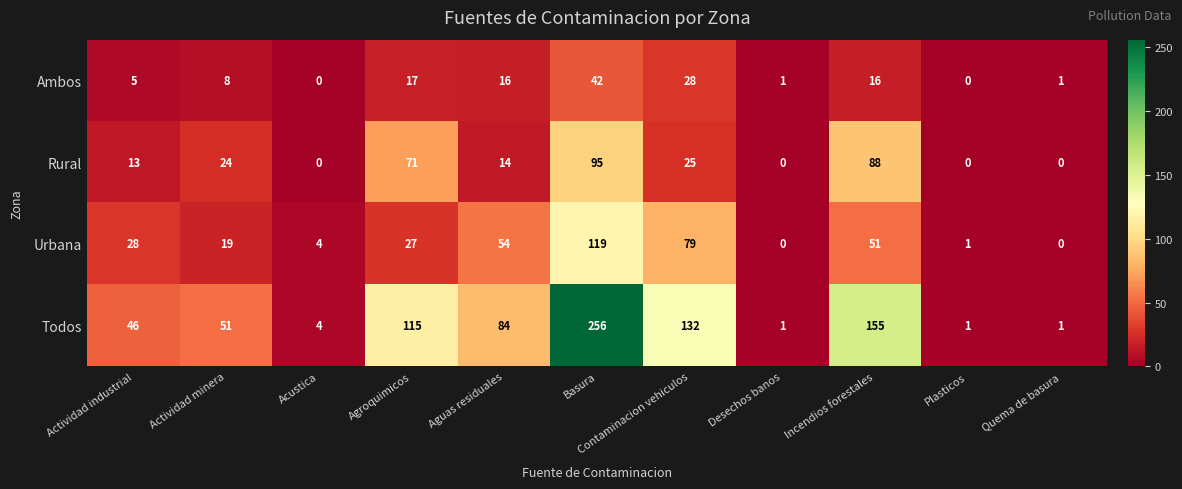

Rank the series by their maximum value, from highest to lowest.

Todos, Urbana, Rural, Ambos